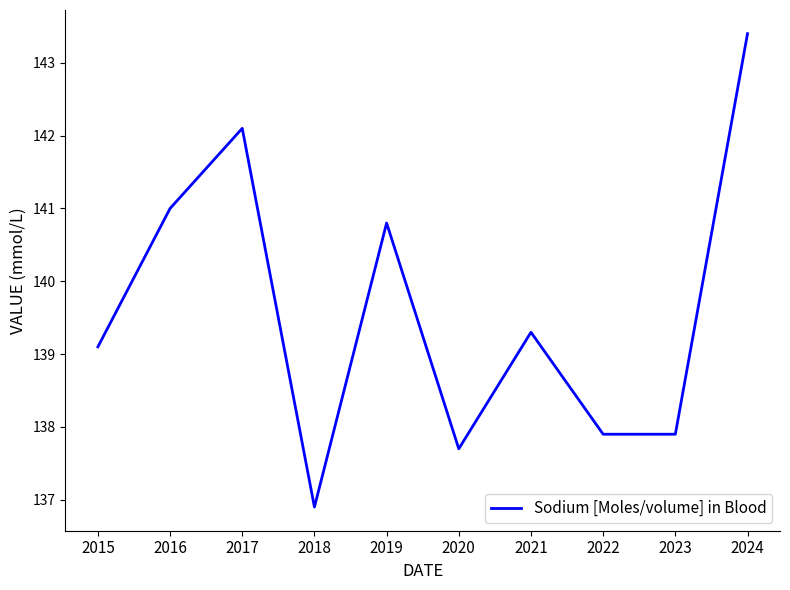

Where is the first local maximum?

2017